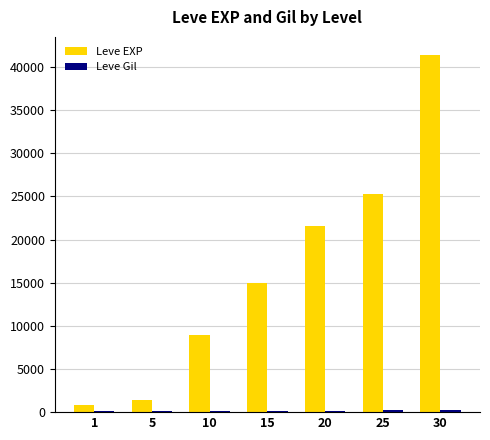

What is the sum of all Leve EXP values?

114330